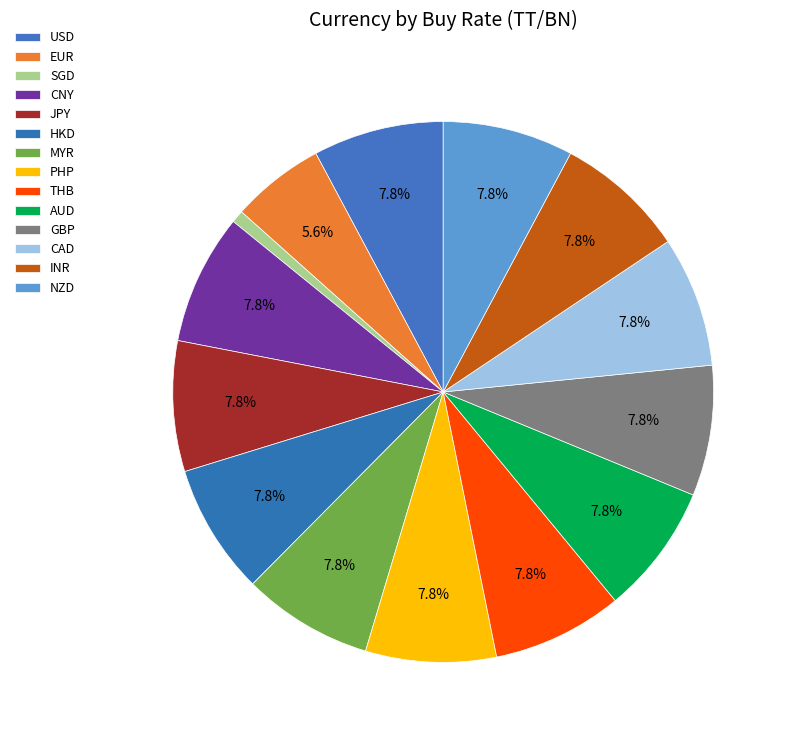

How many slices are in this pie chart?

14